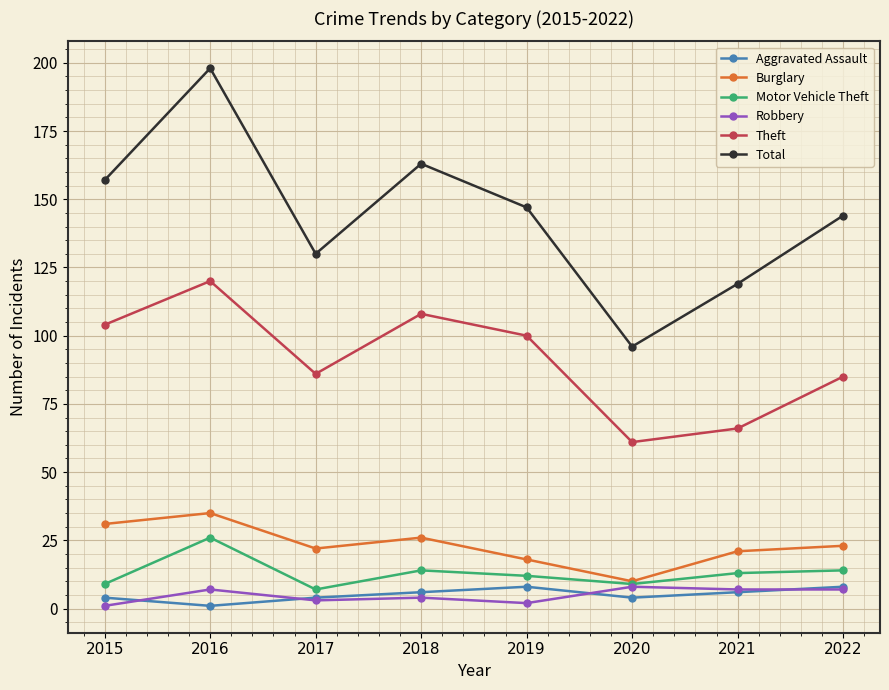

What is the highest value of the Burglary series?

35